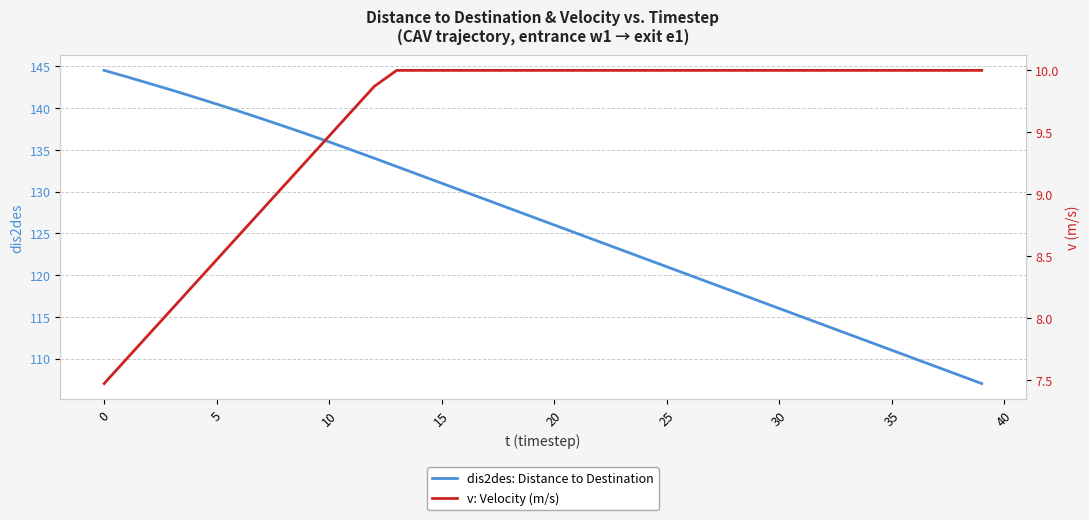

What is the label of the 26th point from the left?

25